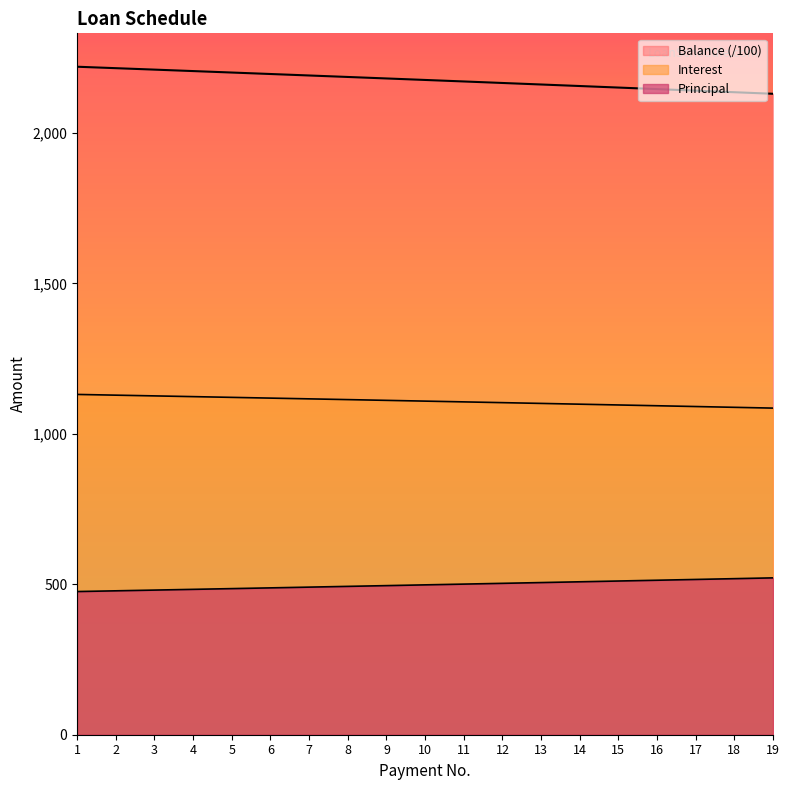

List the series in order of their peak value, lowest first.

Principal, Interest, Balance